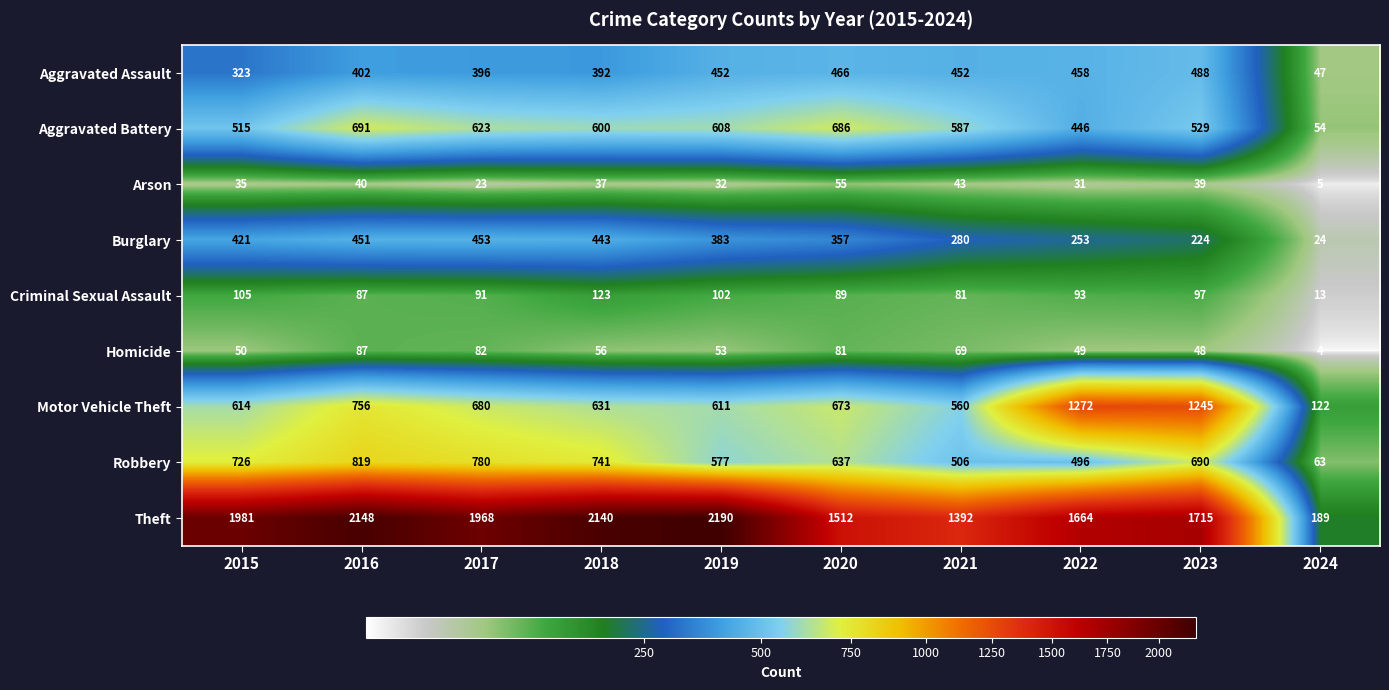

At which category is the sum across all series the highest?

2016